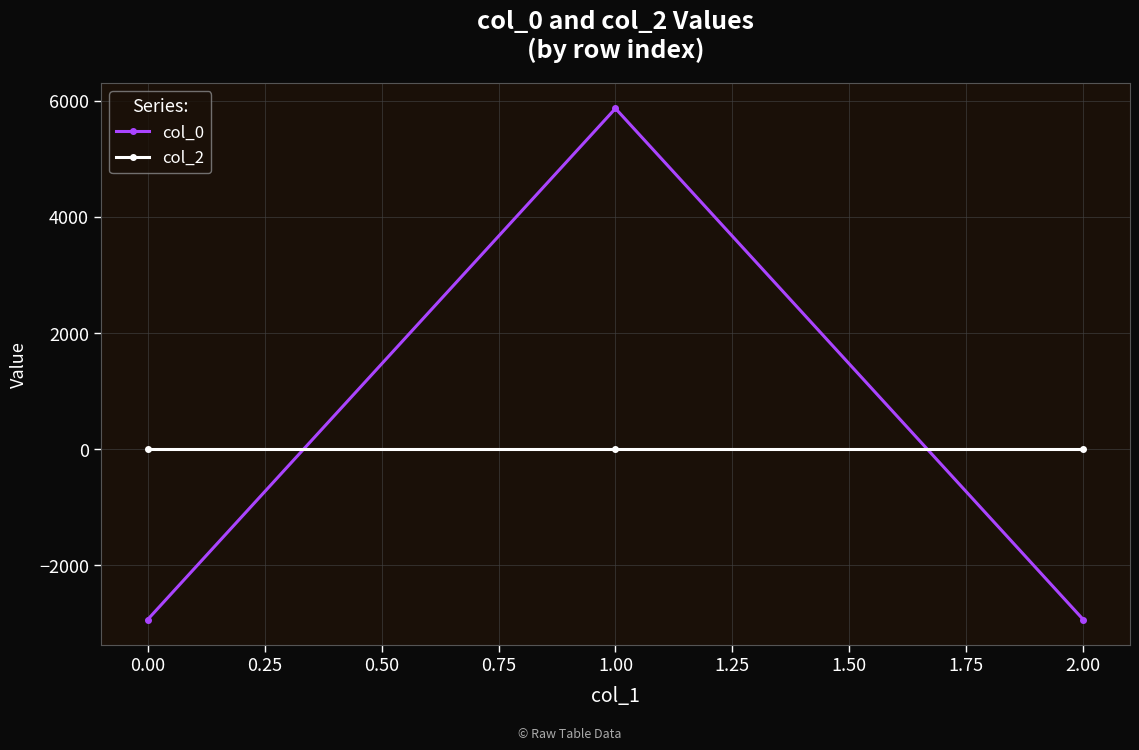

Read the col_0 value at 0.00.

-2935.1